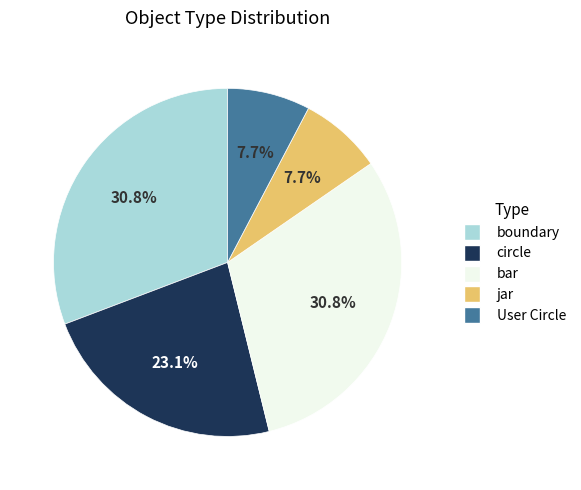

Combined, do circle and boundary account for over 50%?

Yes